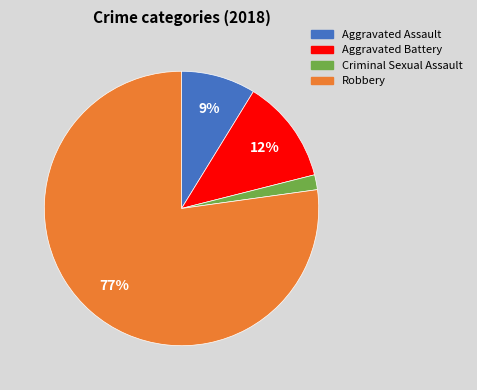

What percentage is the Aggravated Battery slice, to the nearest percent?

12%